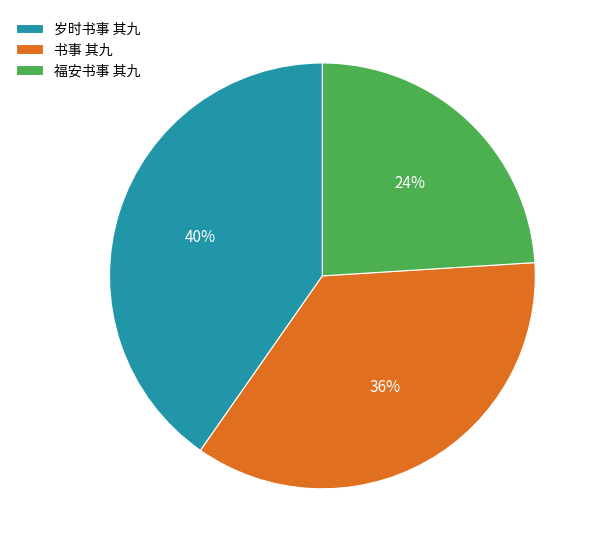

What percentage is the 书事 其九 slice, to the nearest percent?

36%